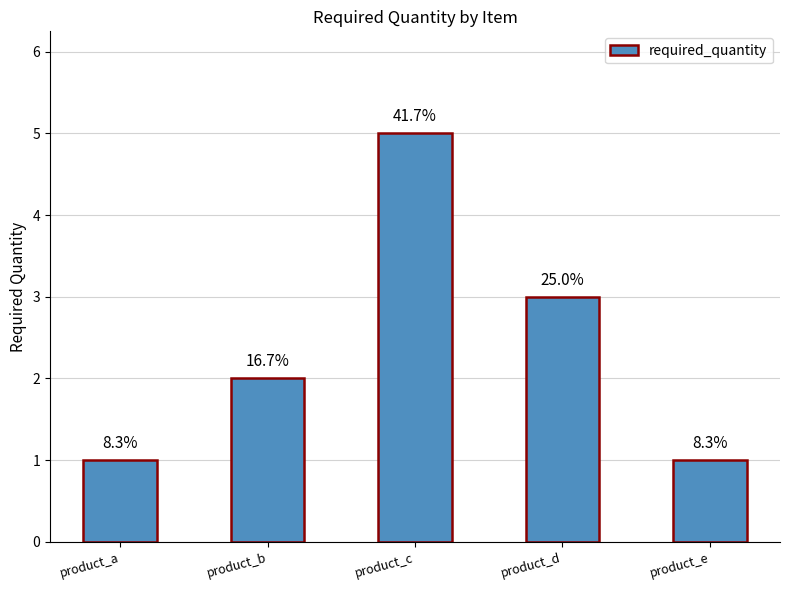

Between product_a and product_b, which is larger?

product_b